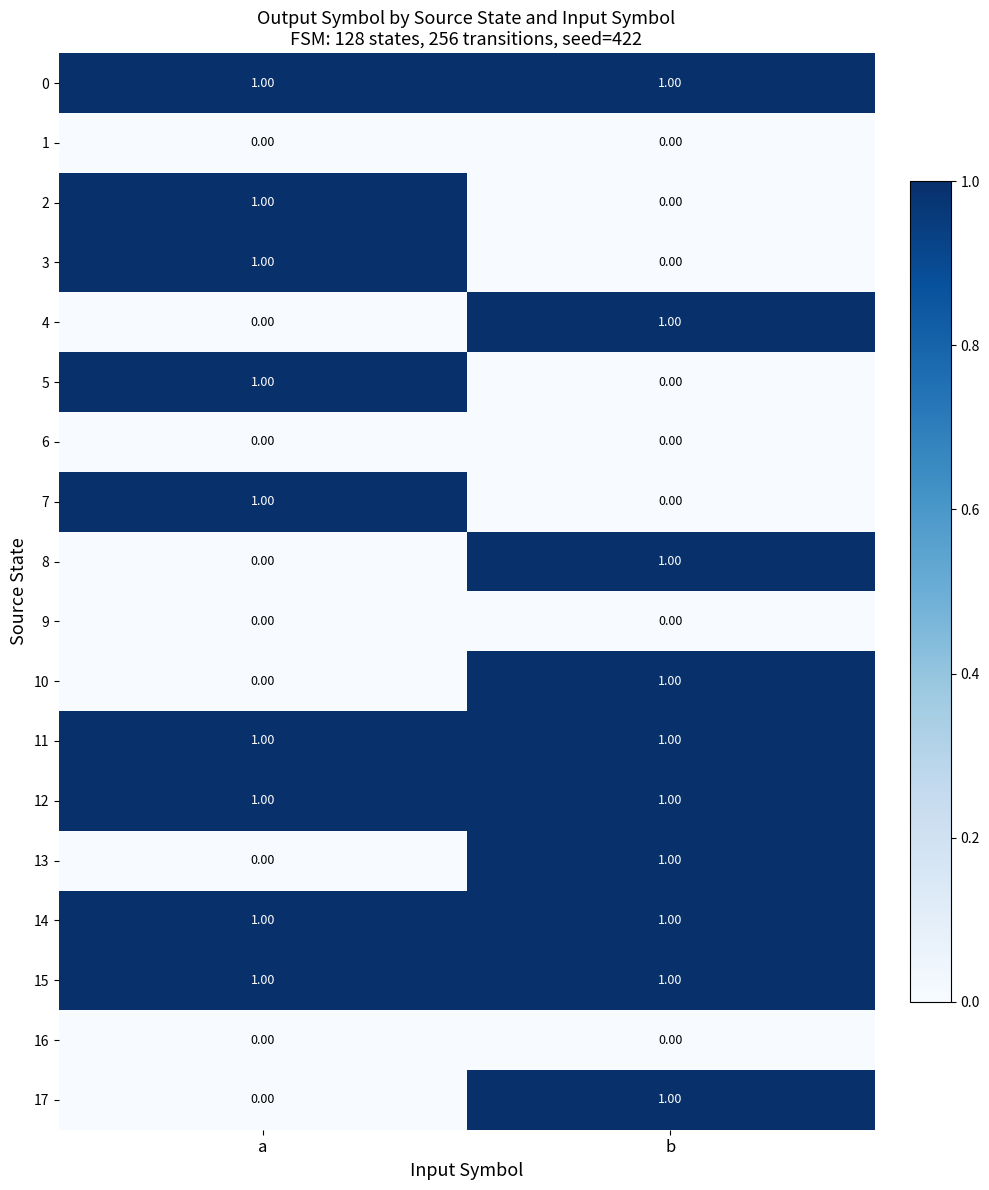

At which label is 8 closest to 0?

a